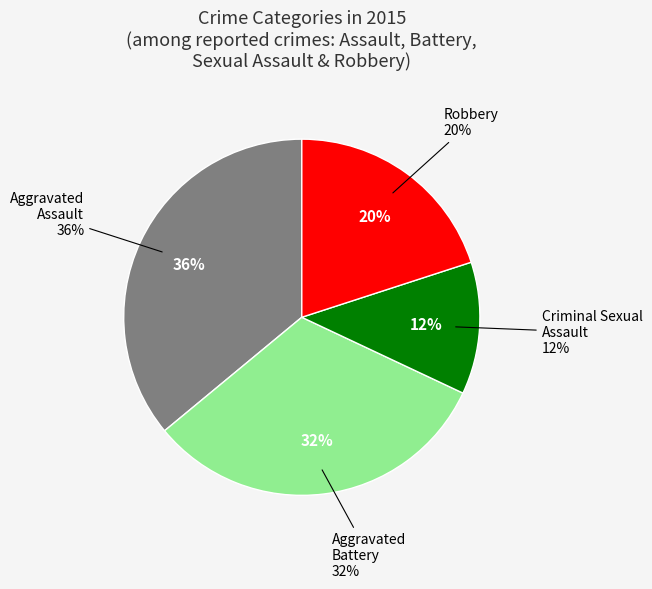

What percentage is the Aggravated Battery slice, to the nearest percent?

32%